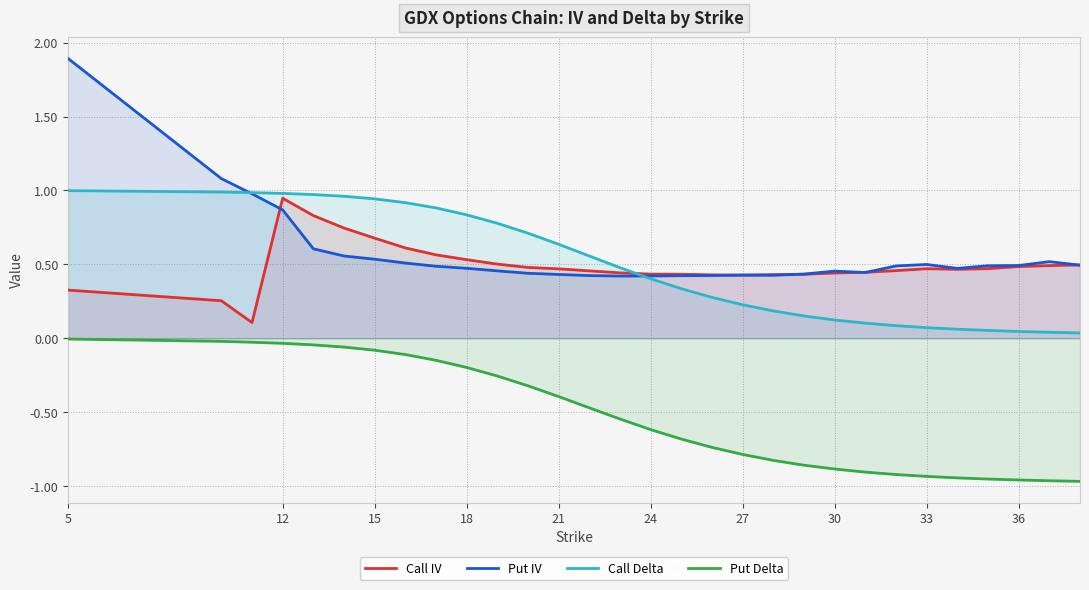

Reading left to right, list all the values displayed in this chart.

Call IV: 0.3	0.3	0.1	0.9	0.8	0.7	0.7	0.6	0.6	0.5	0.5	0.5	0.5	0.5	0.4	0.4	0.4	0.4	0.4	0.4	0.4	0.4	0.4	0.5	0.5	0.5	0.5	0.5	0.5	0.5
Put IV: 1.9	1.1	1.0	0.9	0.6	0.6	0.5	0.5	0.5	0.5	0.5	0.4	0.4	0.4	0.4	0.4	0.4	0.4	0.4	0.4	0.4	0.5	0.4	0.5	0.5	0.5	0.5	0.5	0.5	0.5
Call Delta: 1.0	1.0	1.0	1.0	1.0	1.0	0.9	0.9	0.9	0.8	0.8	0.7	0.6	0.6	0.5	0.4	0.3	0.3	0.2	0.2	0.2	0.1	0.1	0.1	0.1	0.1	0.1	0.0	0.0	0.0
Put Delta: -0.0	-0.0	-0.0	-0.0	-0.0	-0.1	-0.1	-0.1	-0.1	-0.2	-0.3	-0.3	-0.4	-0.5	-0.5	-0.6	-0.7	-0.7	-0.8	-0.8	-0.9	-0.9	-0.9	-0.9	-0.9	-0.9	-1.0	-1.0	-1.0	-1.0